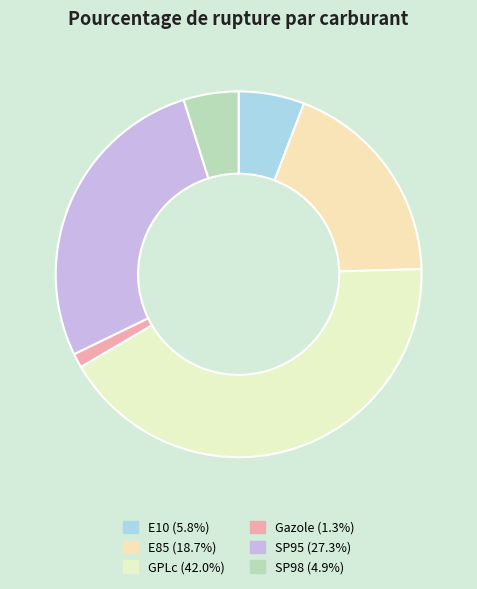

To the nearest percent, what portion does GPLc represent?

42%